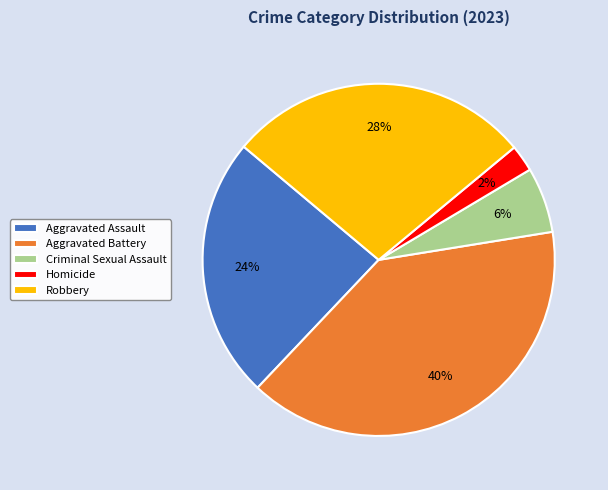

Which category has the biggest portion of the pie?

Aggravated Battery